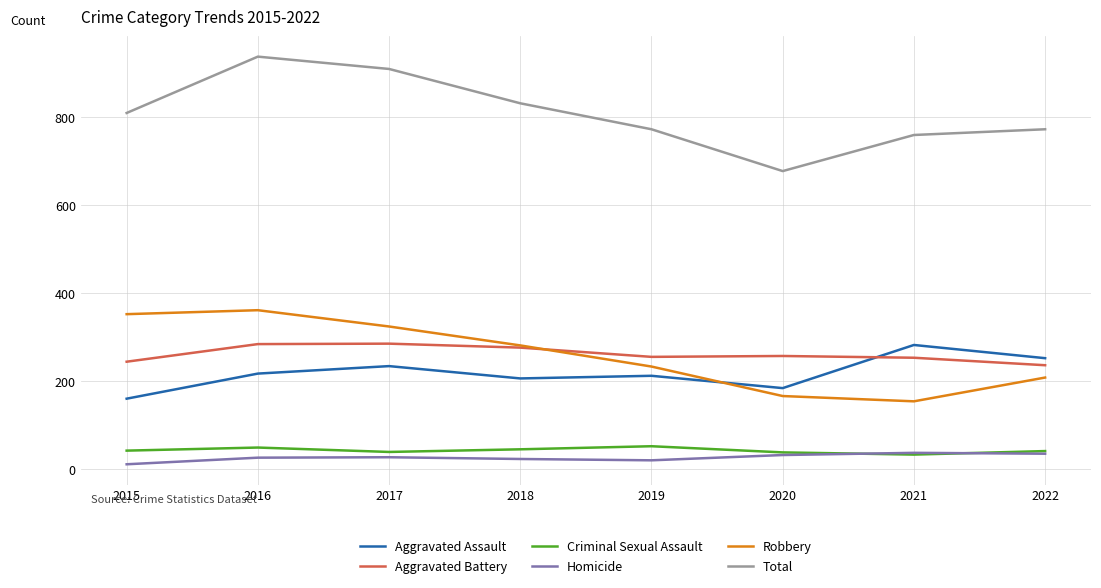

Is the value of Criminal Sexual Assault at 2018 greater than the value of Robbery at 2022?

No